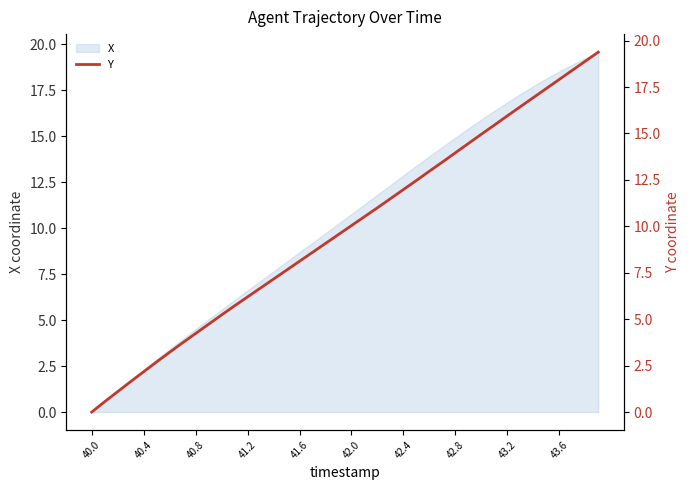

The value of X at 42.0 is 16.6. True or false?

False